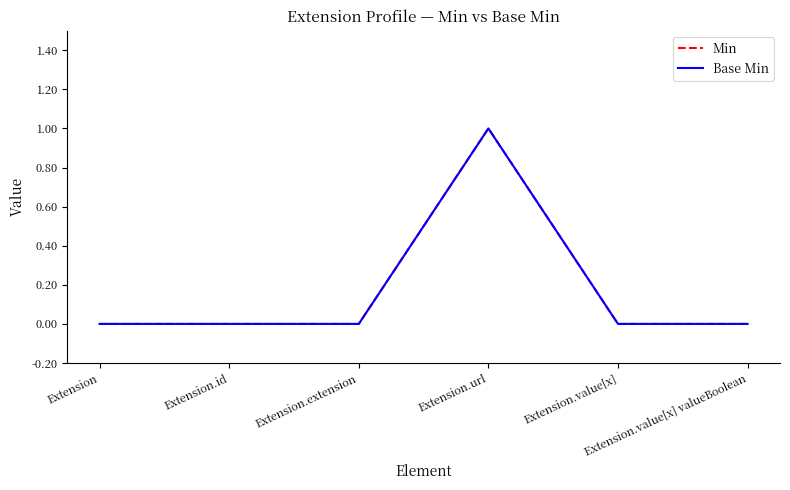

At how many categories does at least one series exceed 0?

1